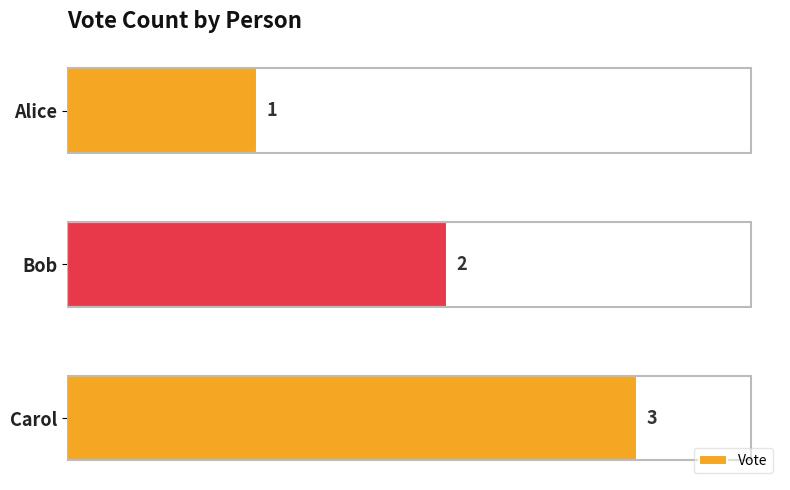

Which has a higher value, Bob or Alice?

Bob